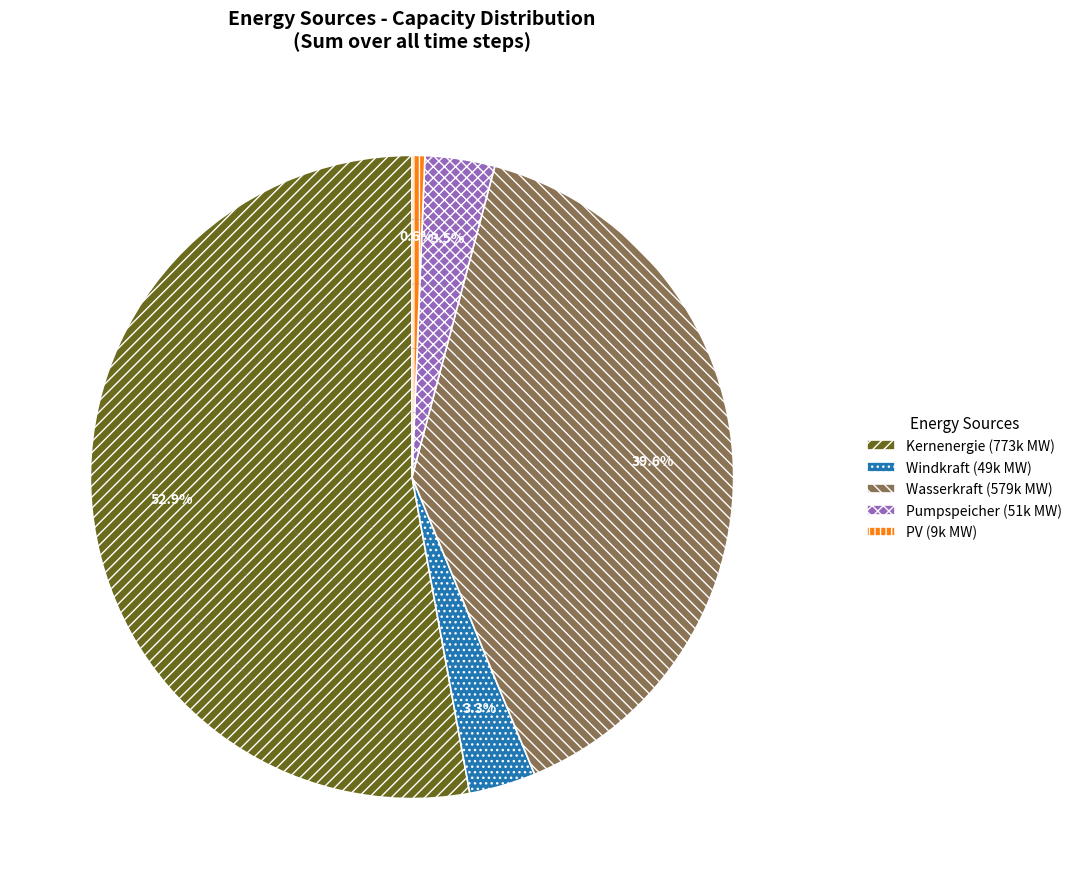

To the nearest percent, what is the average slice percentage?

20%